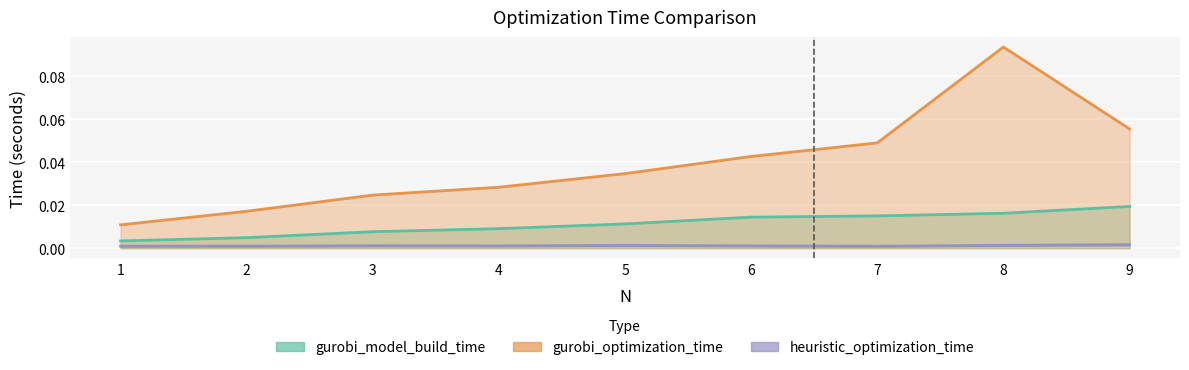

How many lines are shown in the chart?

3